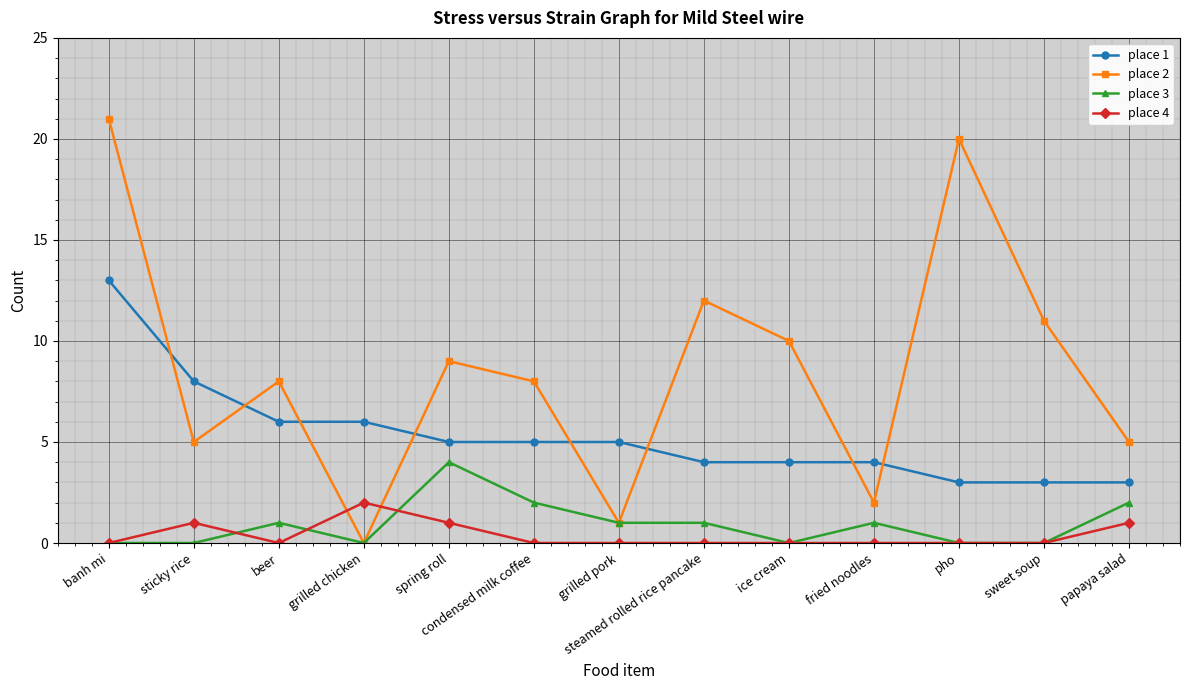

The place 4 series shows 0 at pho. True or false?

True